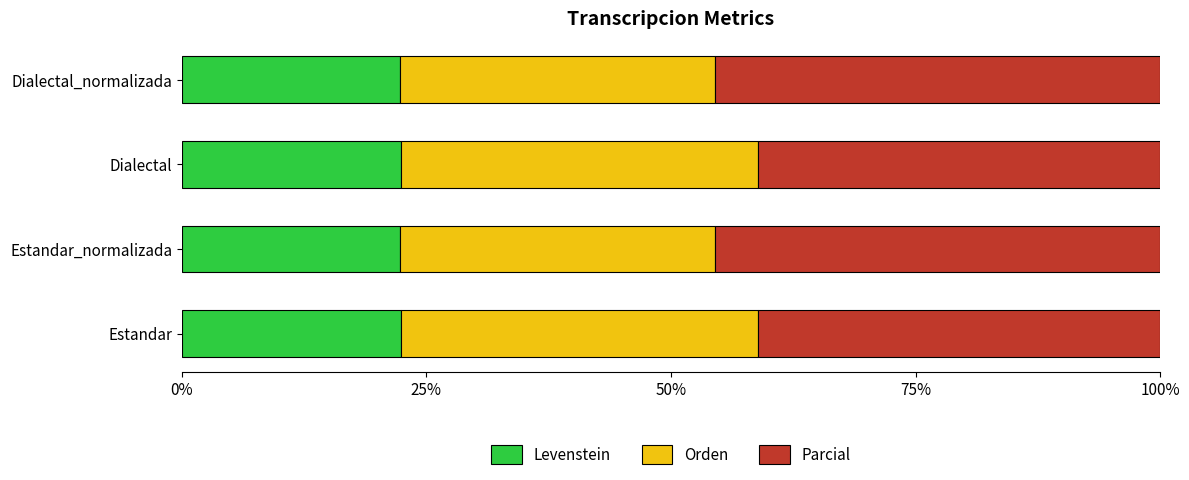

What is the sum of the Levenstein values at Dialectal_normalizada and Estandar_normalizada?

44.7